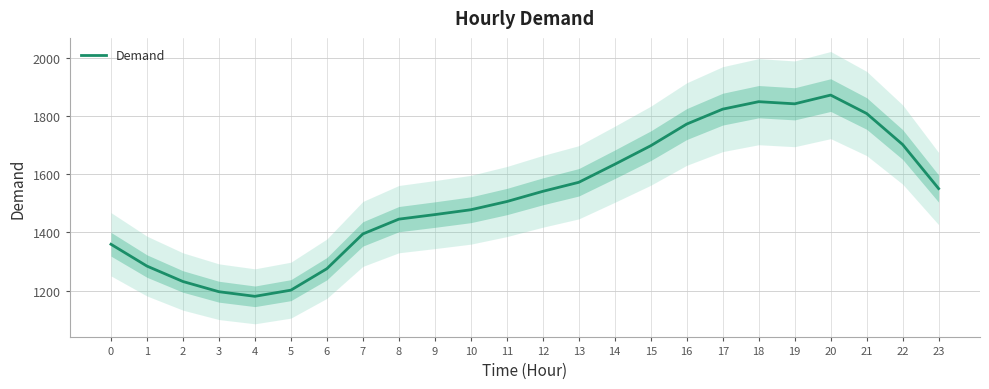

Between 9 and 15, which is larger?

15